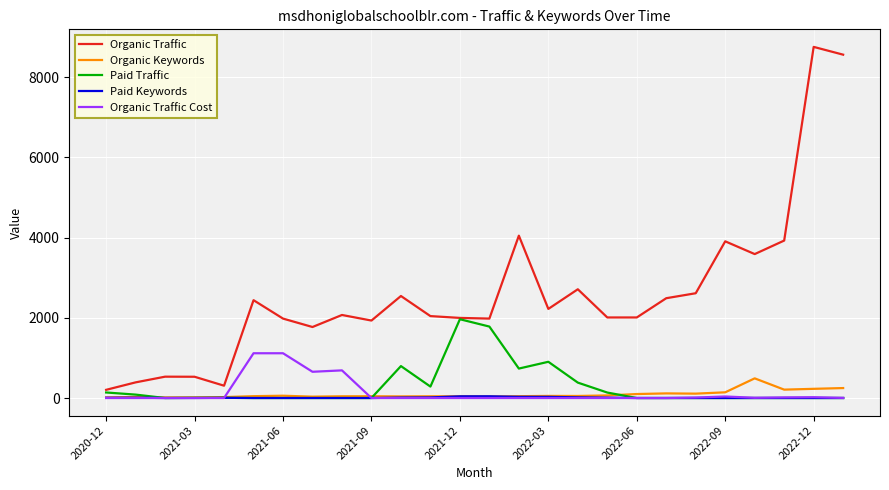

Which series has the largest total across all categories?

Organic Traffic